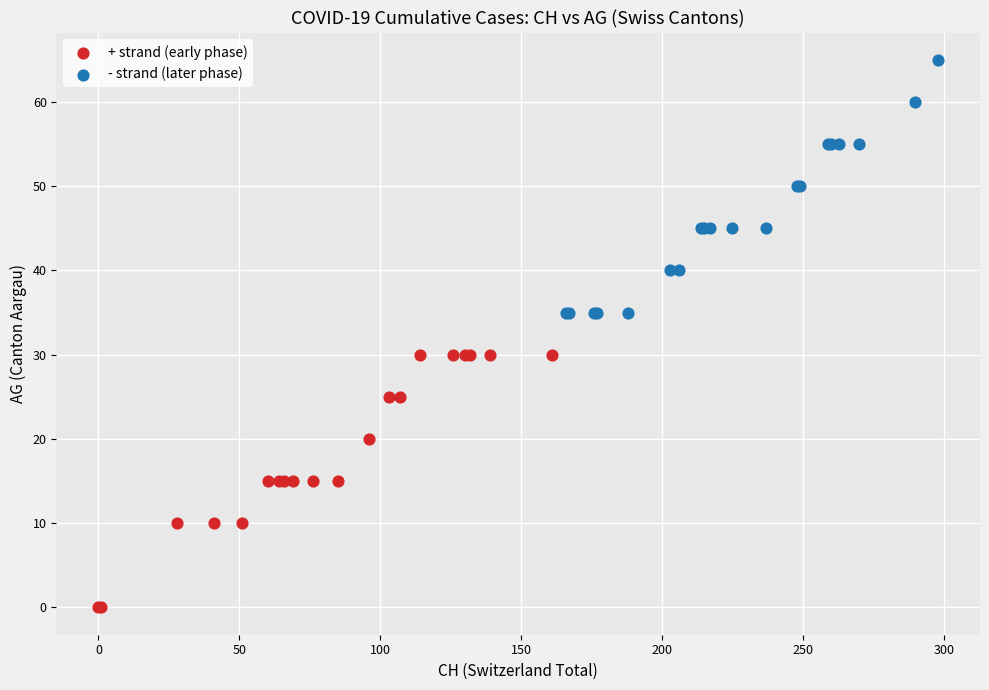

What are all the series names shown in the legend?

+ strand (early phase), - strand (later phase)